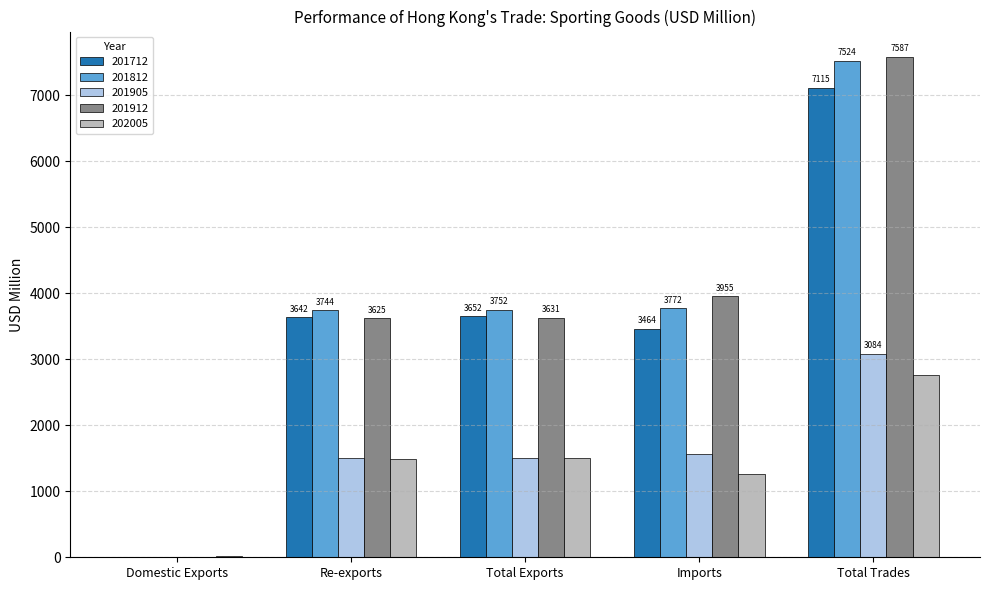

At which category is the sum across all series the highest?

Total Trades